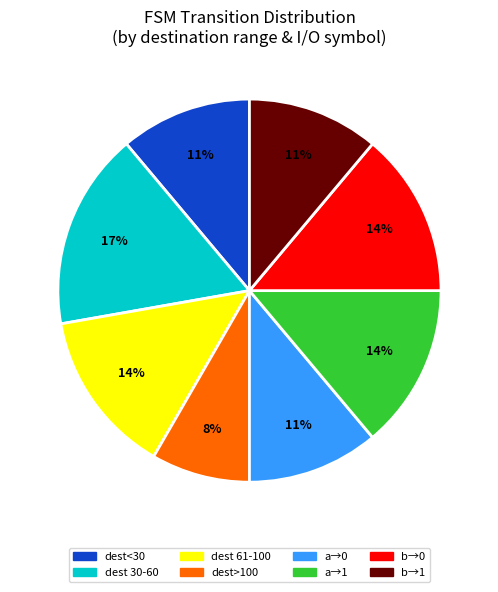

Does any single category account for the majority?

No